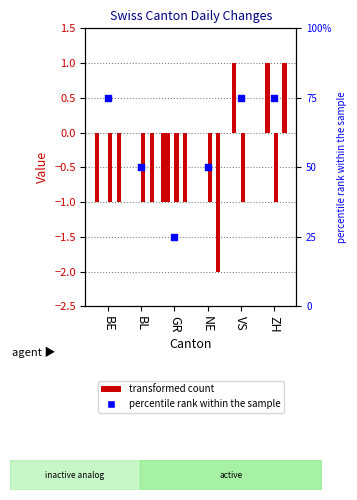

What is the total value across all series at GR?

-3